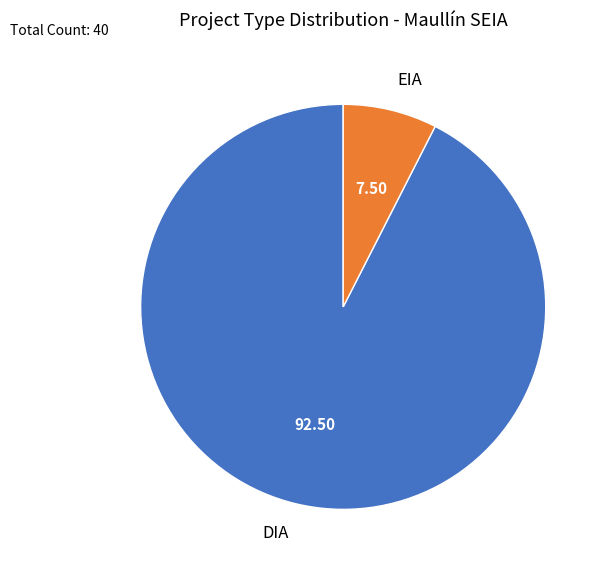

Rank the categories by value from lowest to highest.

EIA, DIA